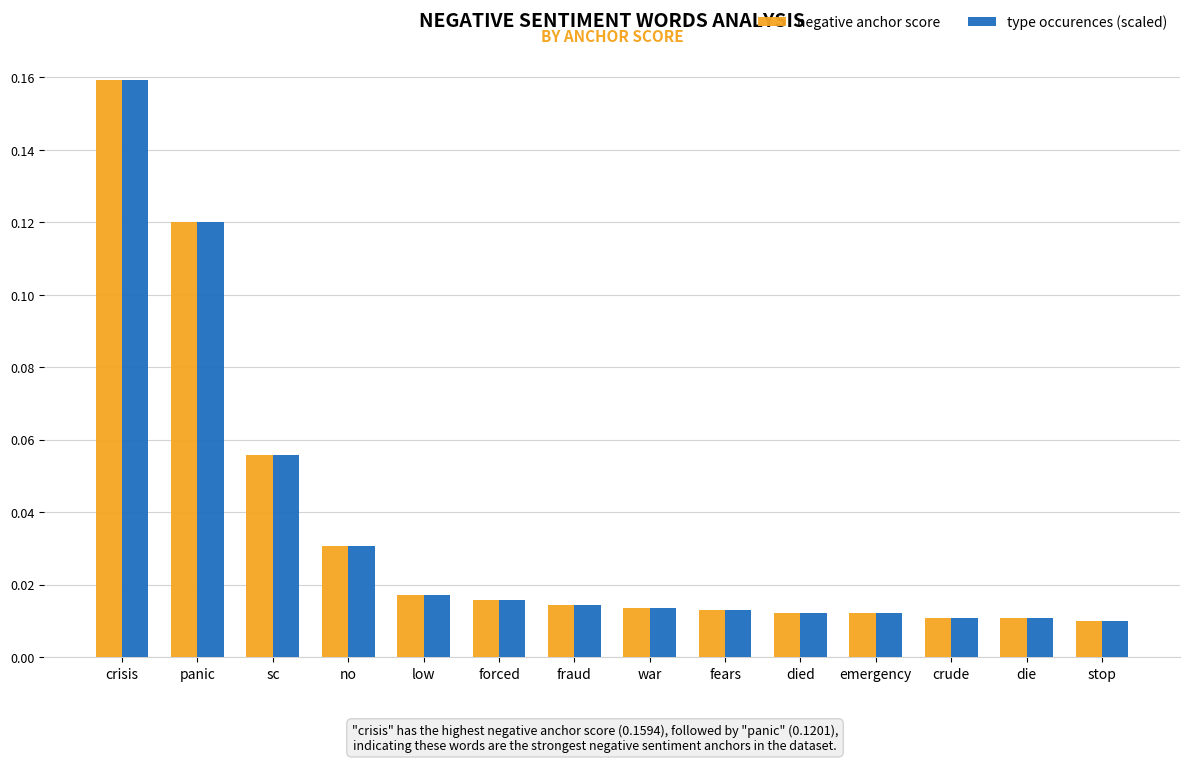

Which series has the widest spread of values?

negative anchor score